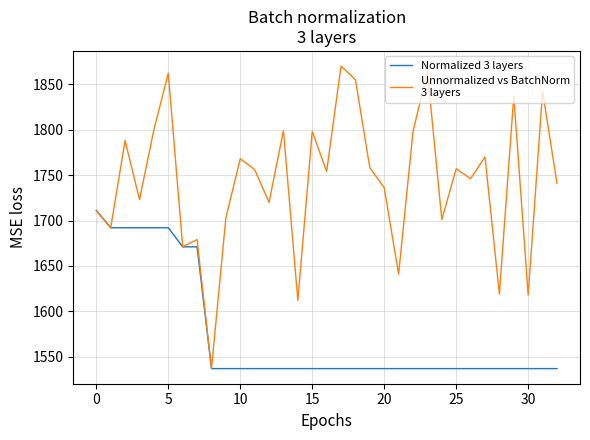

What is the maximum value shown in the chart?

1870